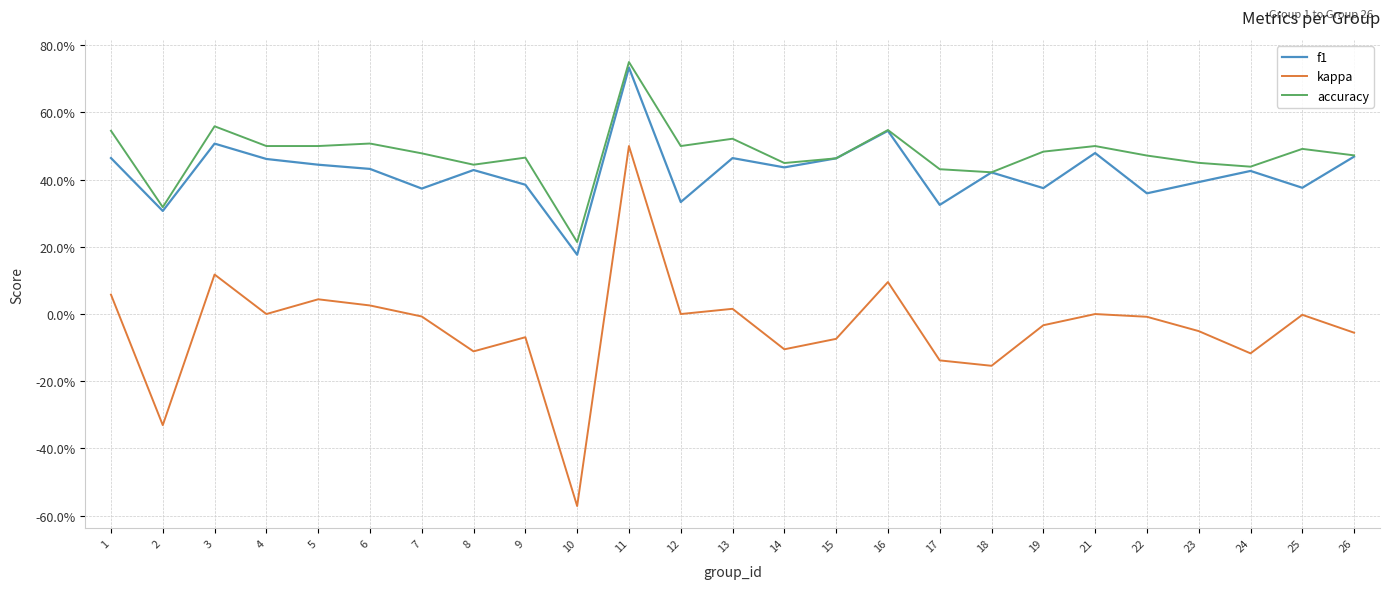

True or false: f1 and accuracy intersect in this chart.

False